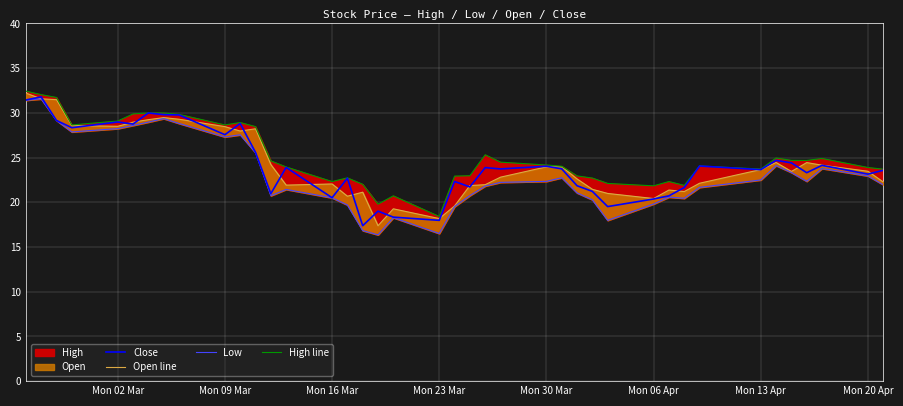

What is the maximum value shown in the chart?

32.4